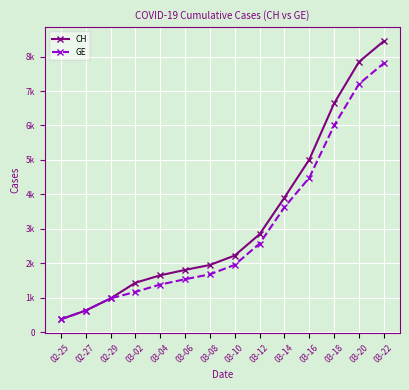

What is the total value across all series at 03-18?

12646